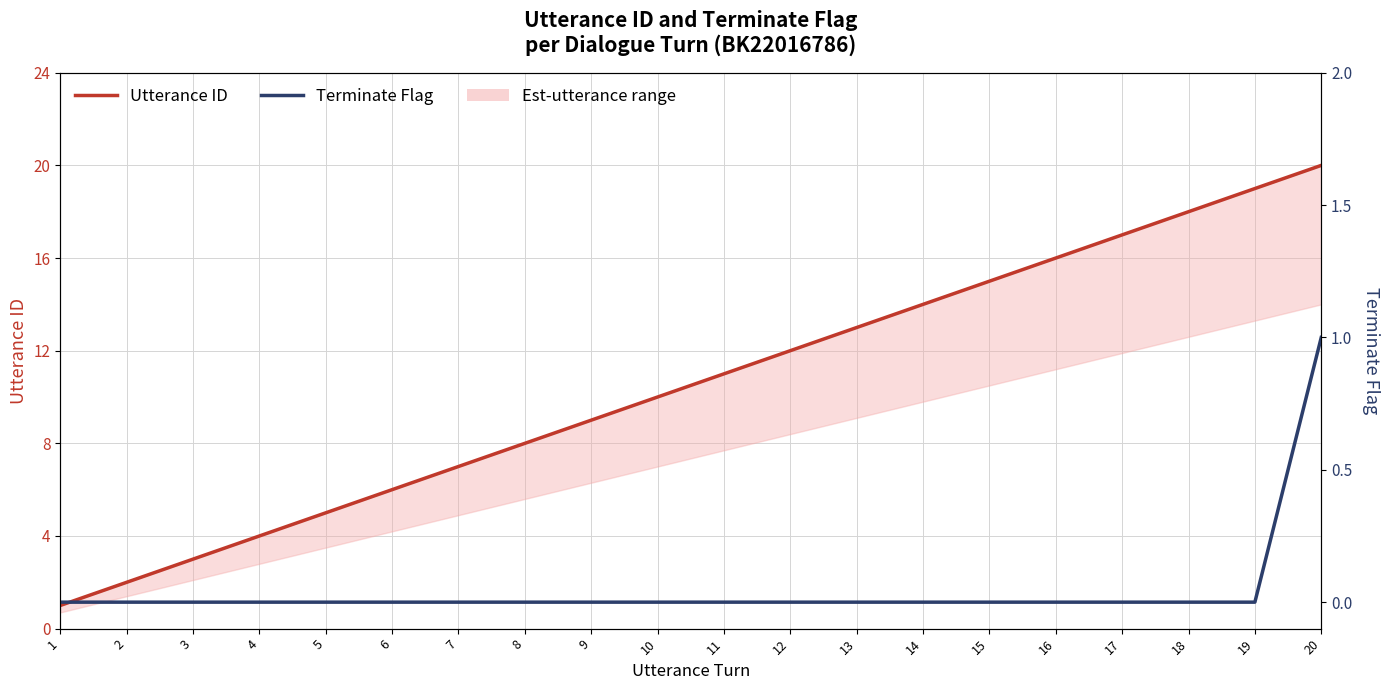

List the series in order of their peak value, highest first.

Utterance ID, Terminate Flag